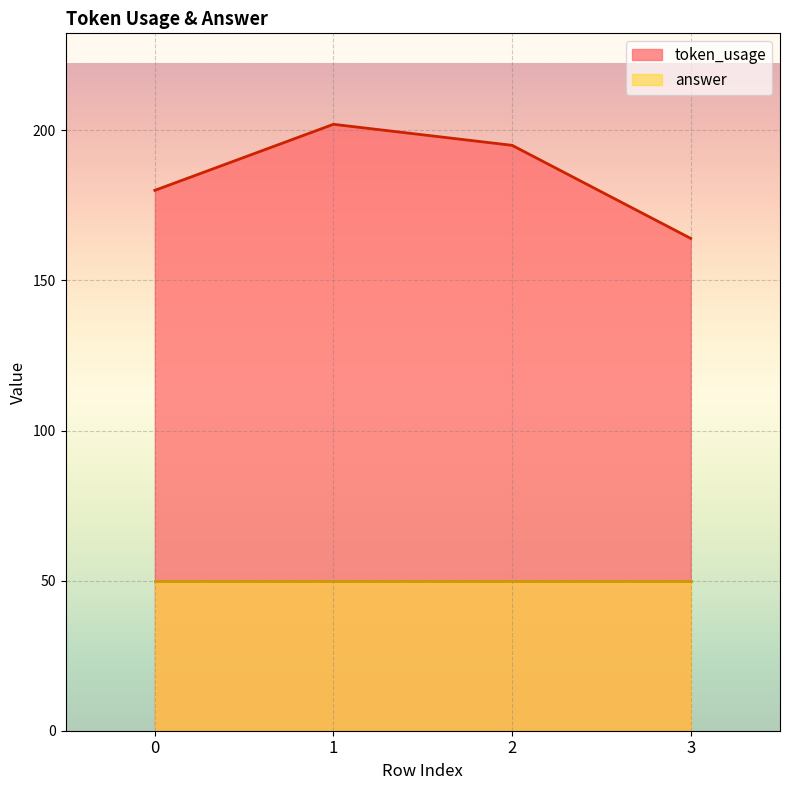

Reading right to left, what are all the values shown in this chart?

164	195	202	180